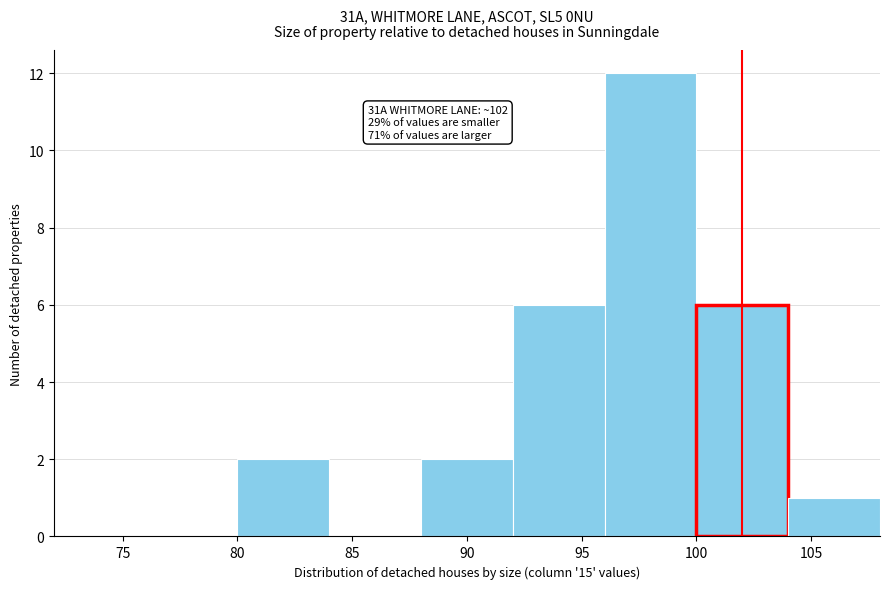

Over which range of the x-axis is the bar tallest?

96 to 100